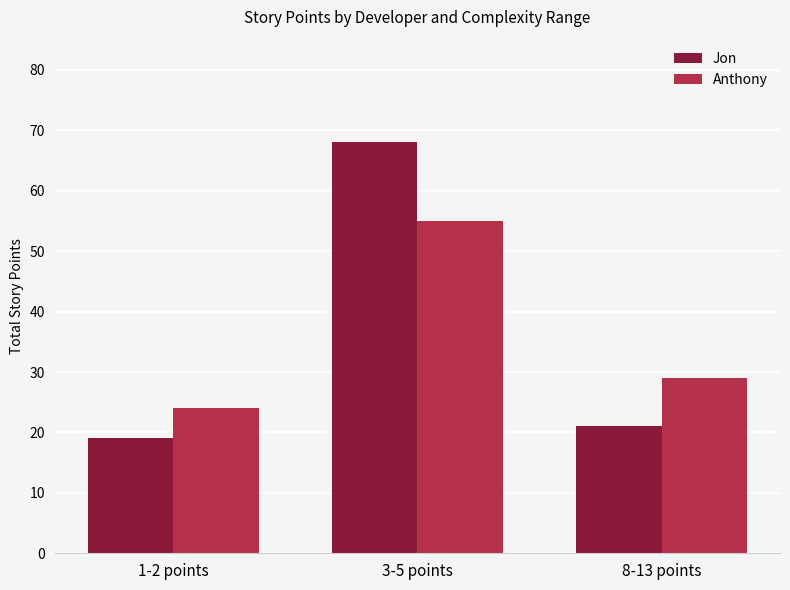

What is the difference between the Jon values at 1-2 points and 3-5 points?

49